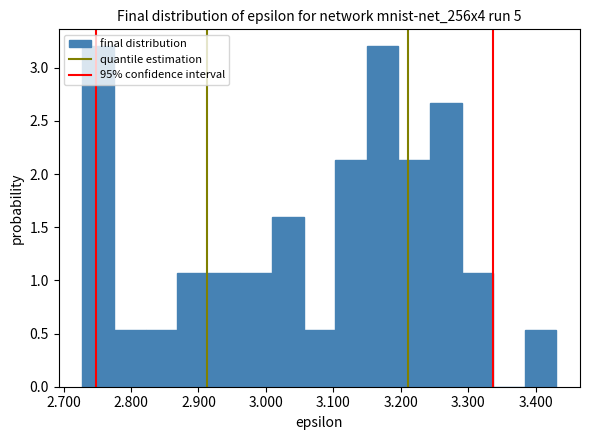

Reading left to right, list every bar in this chart as the range it spans on the x-axis followed by its height. Neither the bar edges nor the heights are printed on the chart, so give them approximately, as read against the axes.

2.73 to 2.77: 3.20
2.77 to 2.82: 0.55
2.82 to 2.87: 0.55
2.87 to 2.92: 1.05
2.92 to 2.96: 1.05
2.96 to 3.01: 1.05
3.01 to 3.06: 1.60
3.06 to 3.10: 0.55
3.10 to 3.15: 2.15
3.15 to 3.20: 3.20
3.20 to 3.24: 2.15
3.24 to 3.29: 2.65
3.29 to 3.34: 1.05
3.34 to 3.38: 0
3.38 to 3.43: 0.55